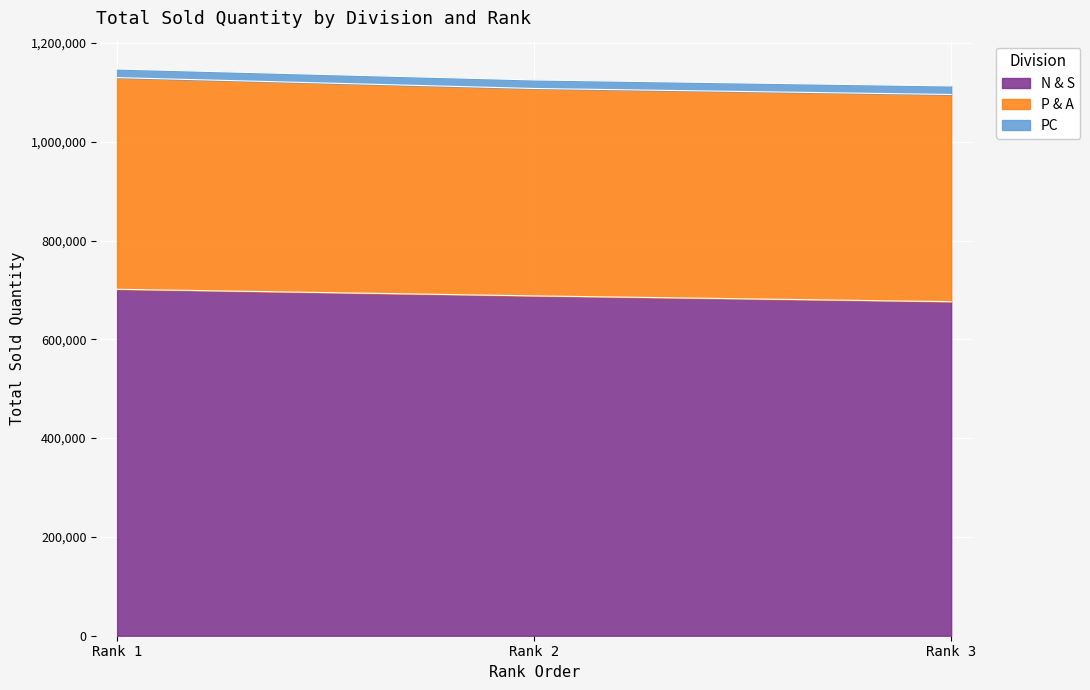

True or false: N & S has a value of 701373 at Rank 1.

True